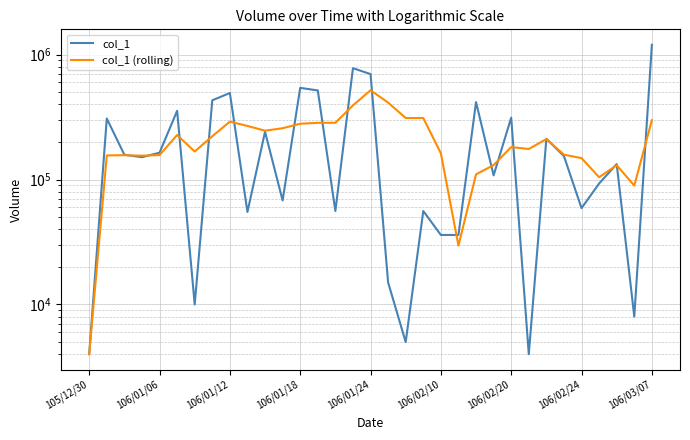

What is the value of the col_1 (rolling) point at the 28th from the left?

158200.0